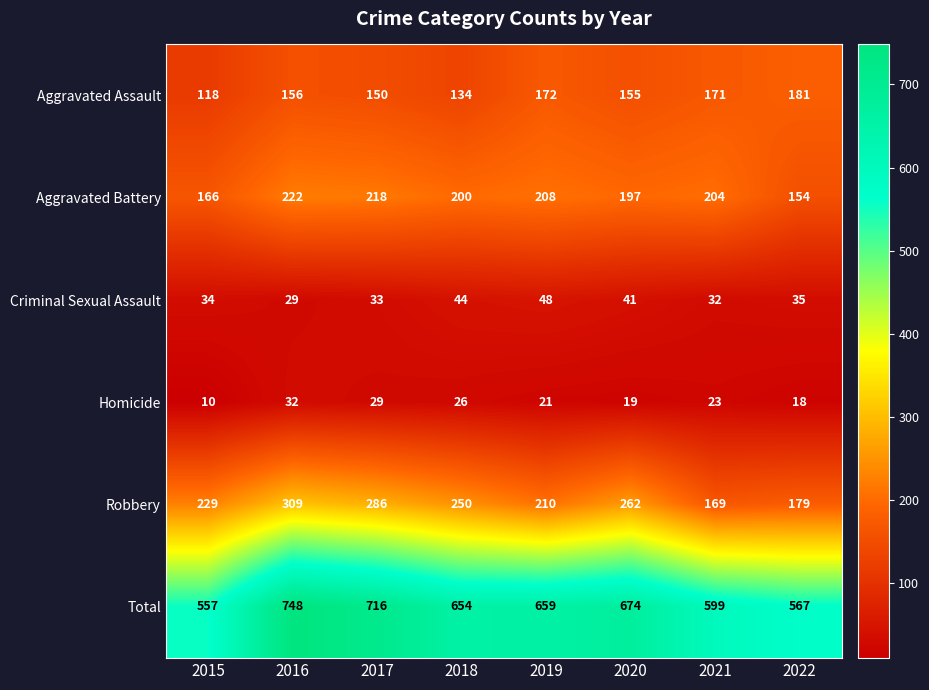

Which category has the highest value across all series?

2016